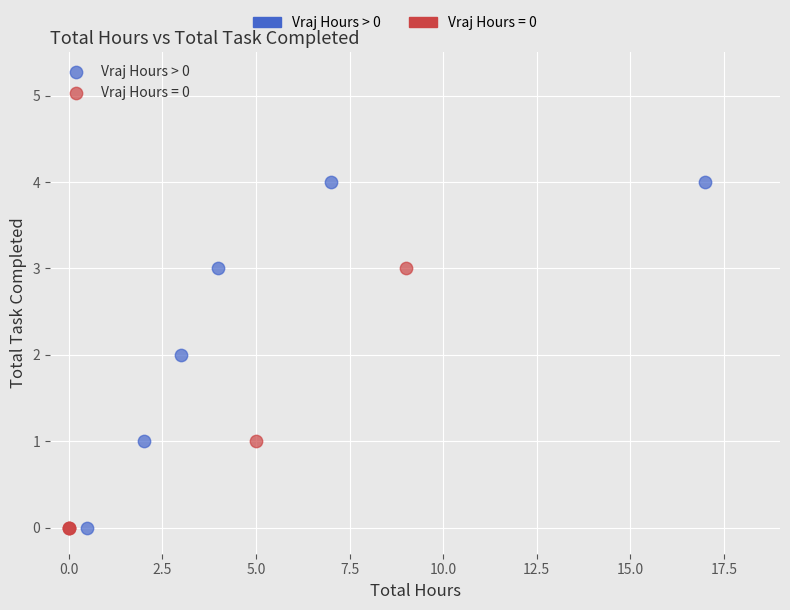

Which series has the widest spread of Y values?

Vraj Hours > 0